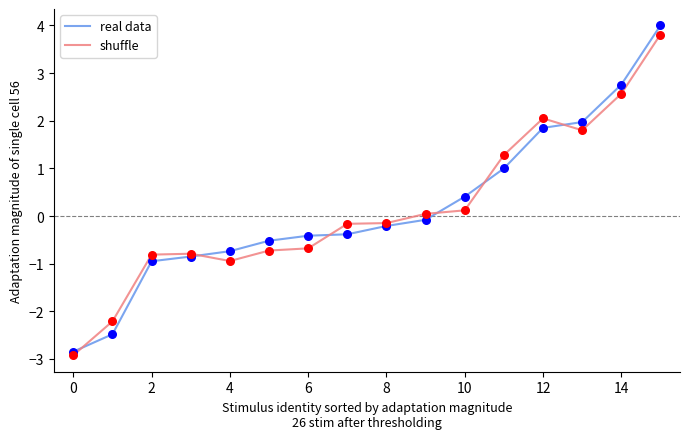

What are all the series names shown in the legend?

real data, shuffle